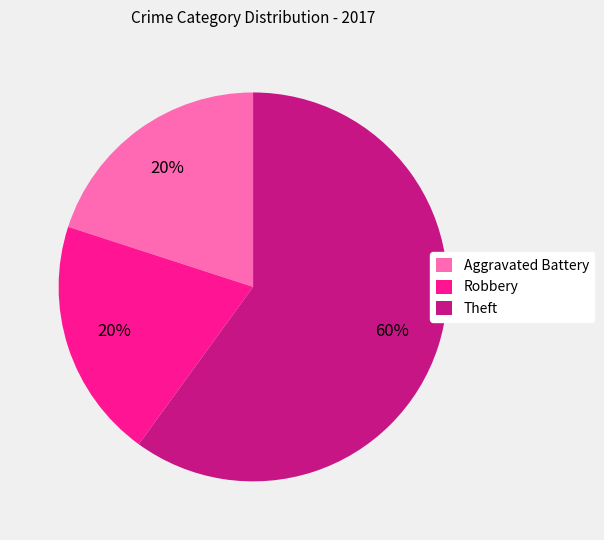

True or false: Theft accounts for 66% of the total.

False